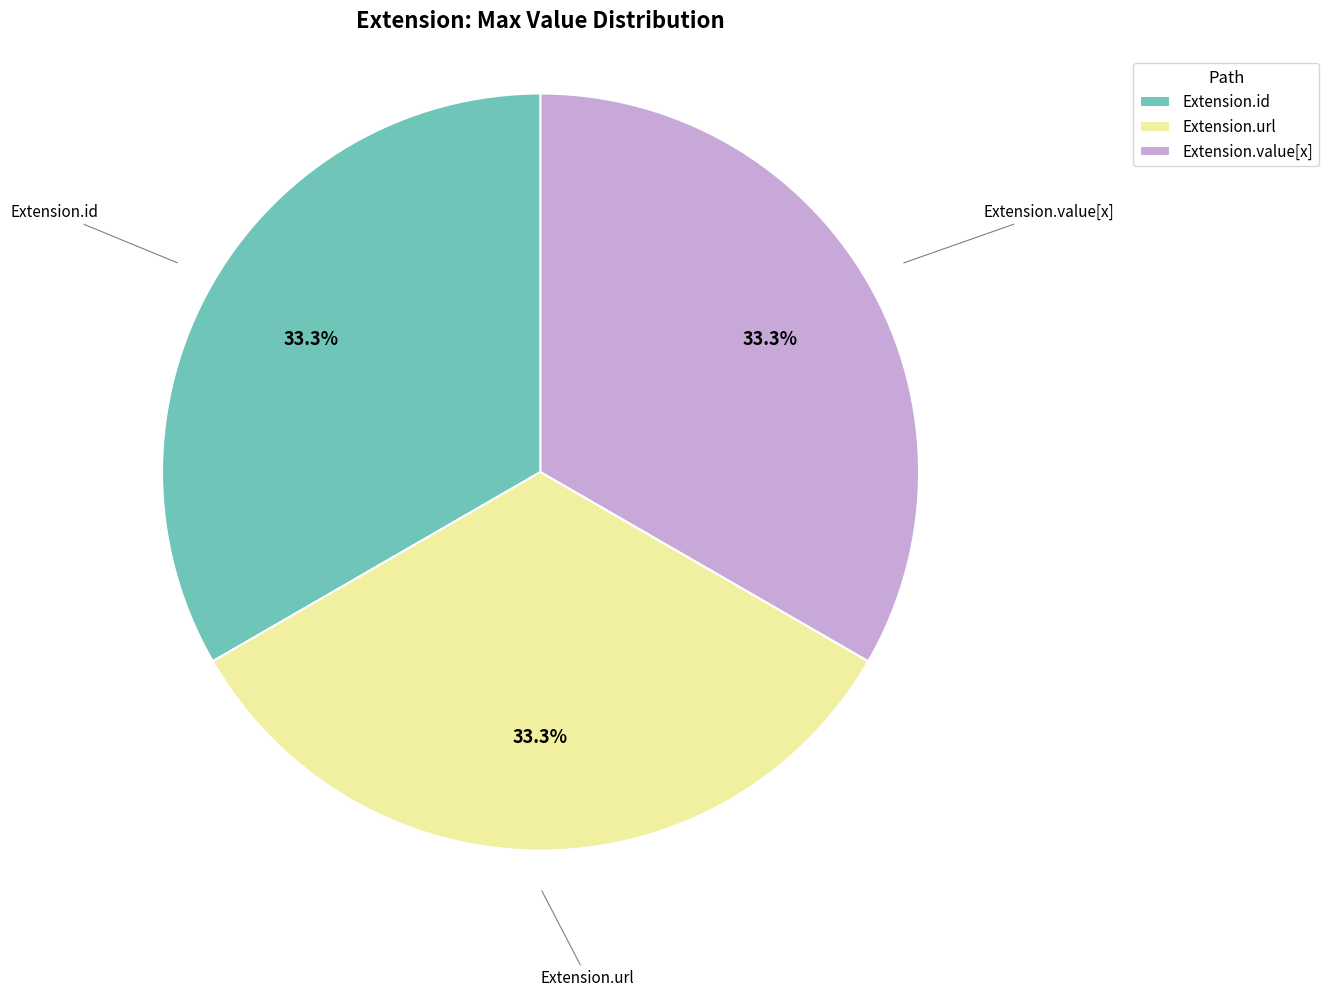

Does Extension.url account for over 50% of the chart?

No